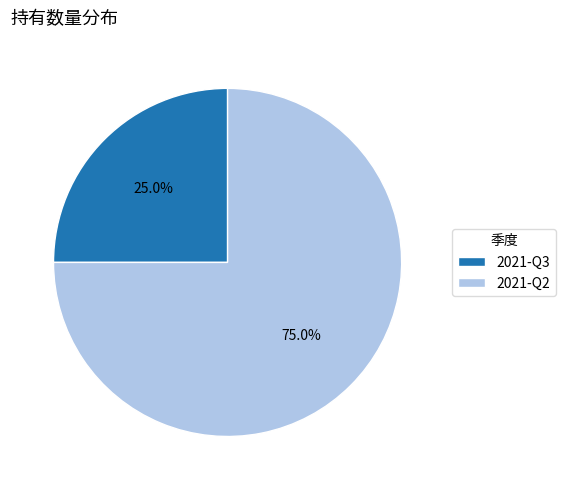

Does 2021-Q2 account for over 50% of the chart?

Yes